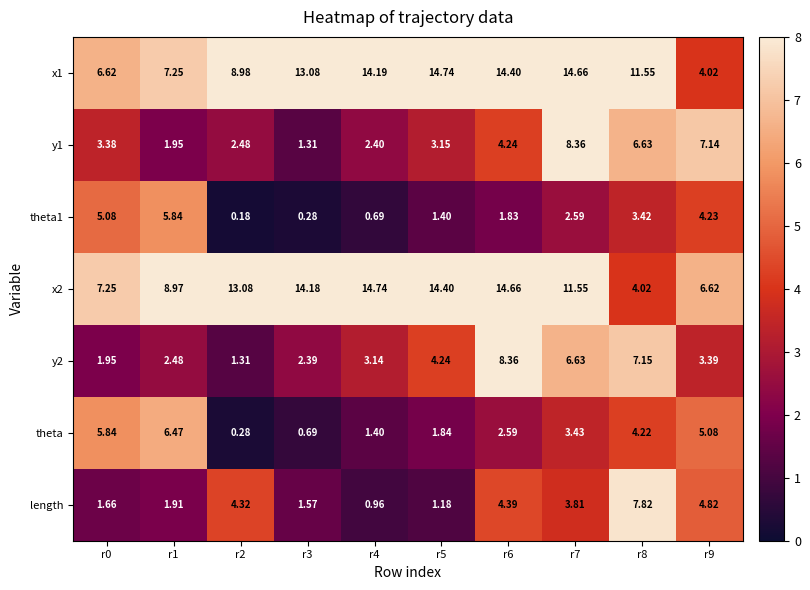

Is the value of x2 at r7 greater than the value of x1 at r3?

No